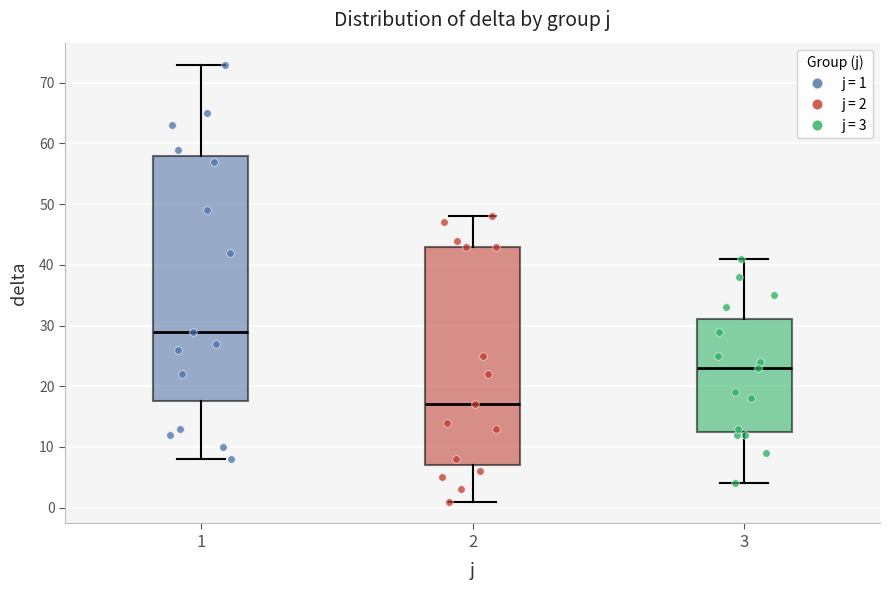

Which box has the highest median line?

1